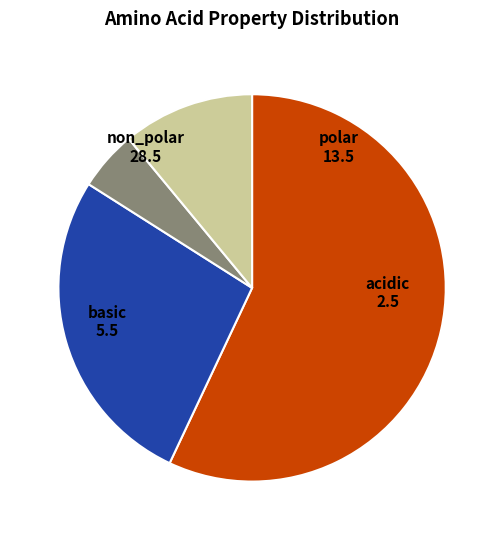

Combined, do non_polar and polar account for over 50%?

Yes